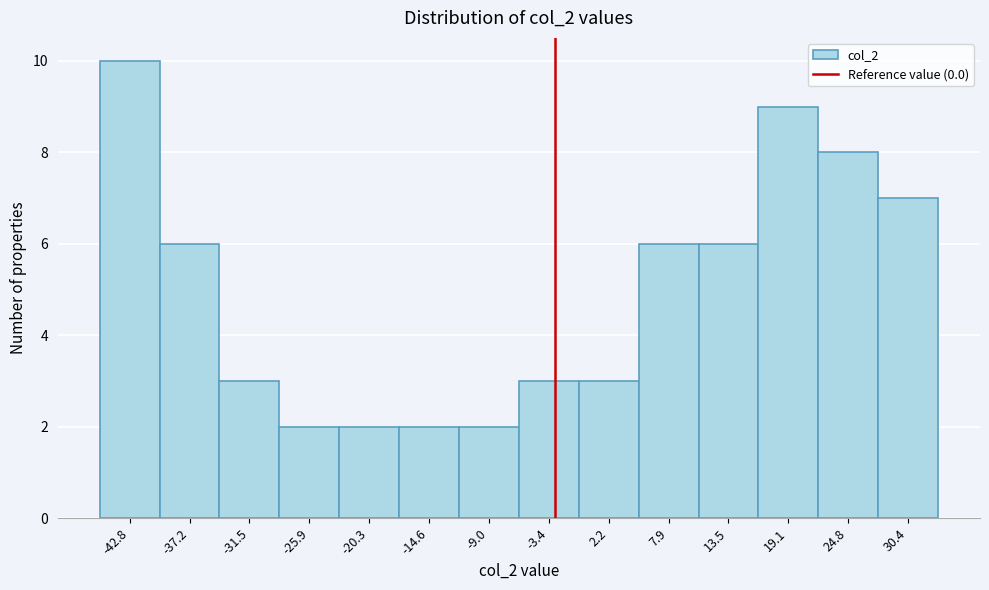

Reading left to right, list all the values displayed in this chart.

10	6	3	2	2	2	2	3	3	6	6	9	8	7